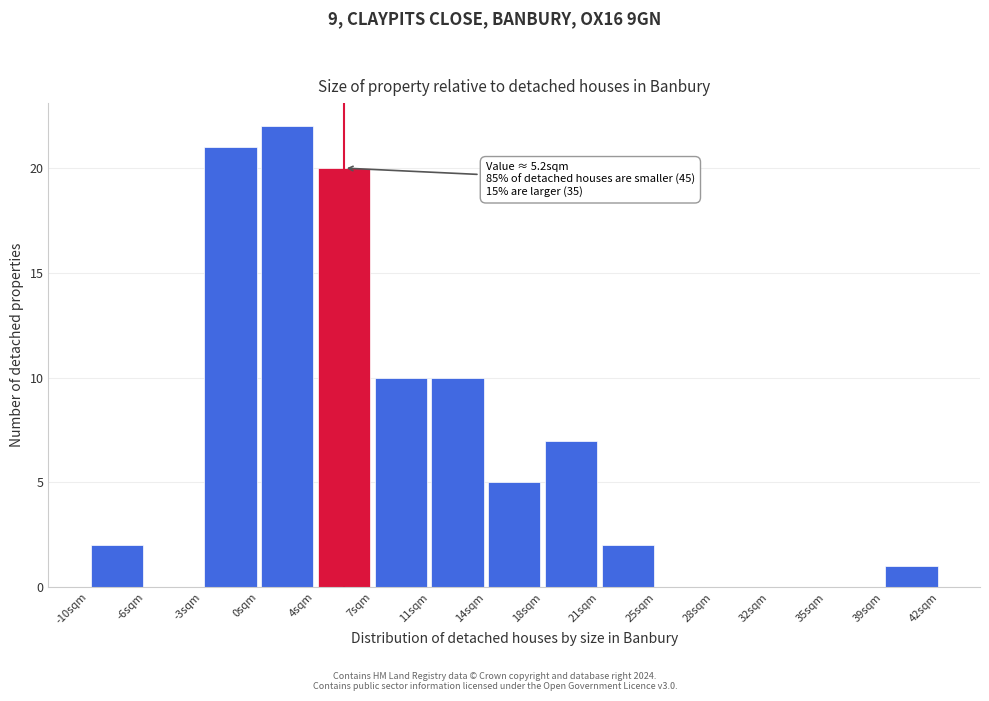

Which range on the x-axis has the tallest bar?

0.5 to 4.0